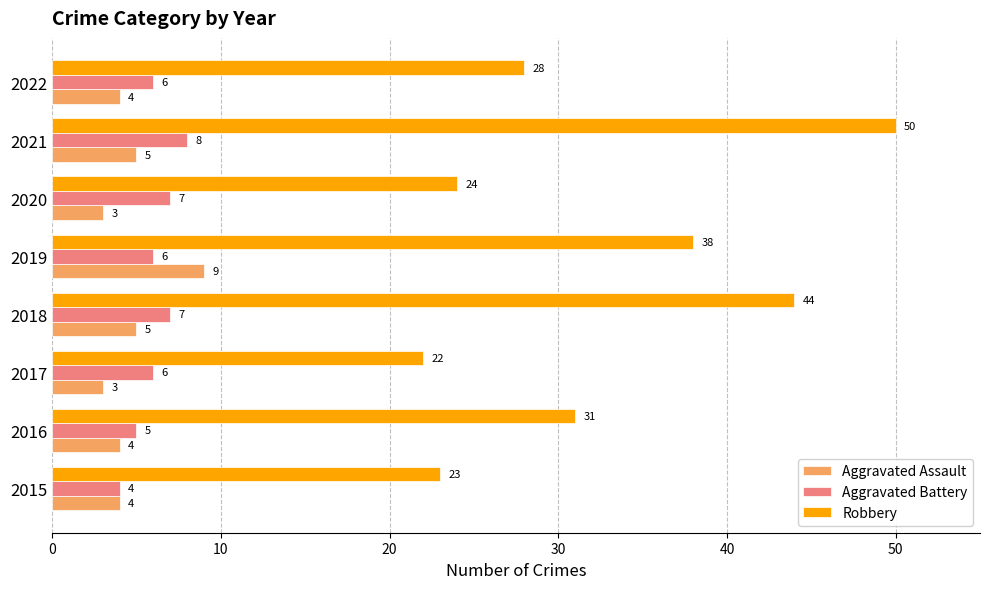

What is the difference between the maximum and minimum values in the Aggravated Battery series?

4